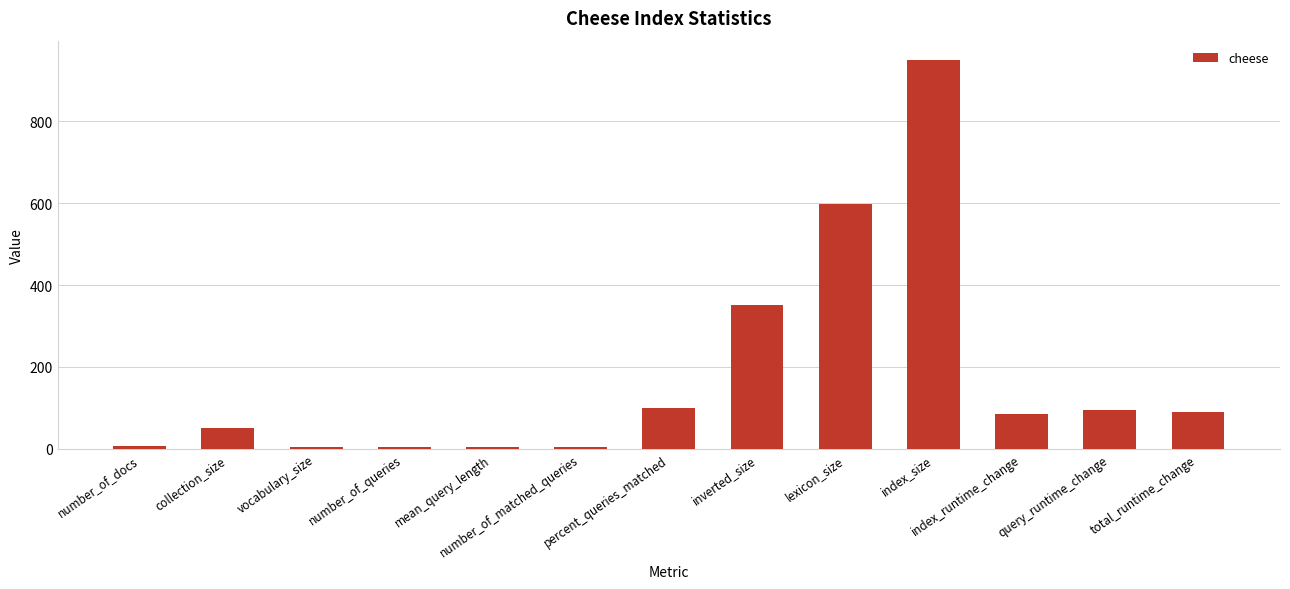

What is the difference between the maximum and minimum values?

946.6